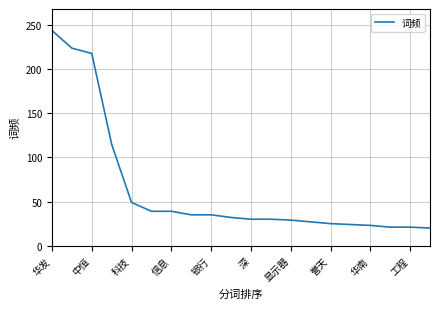

What is the greatest value displayed?

244